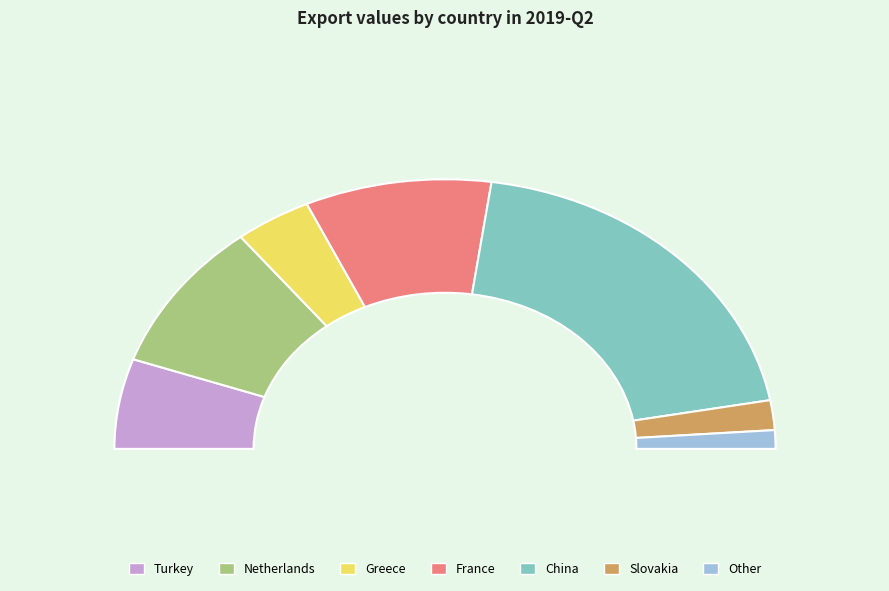

How many slices are in this pie chart?

7